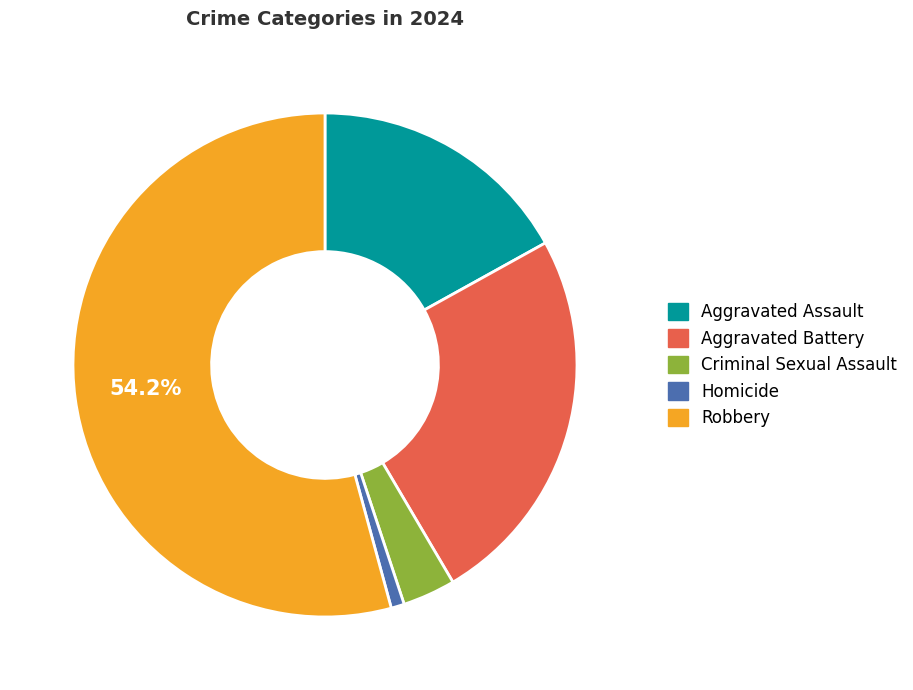

True or false: Robbery accounts for 42% of the total.

False